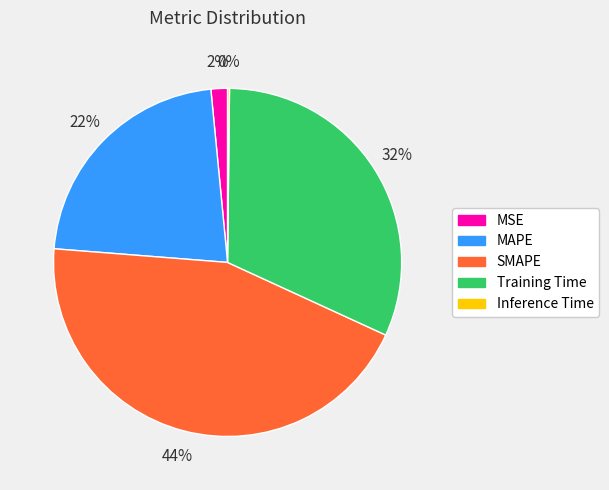

To the nearest percent, what is the difference between the largest and smallest slice percentages?

44%